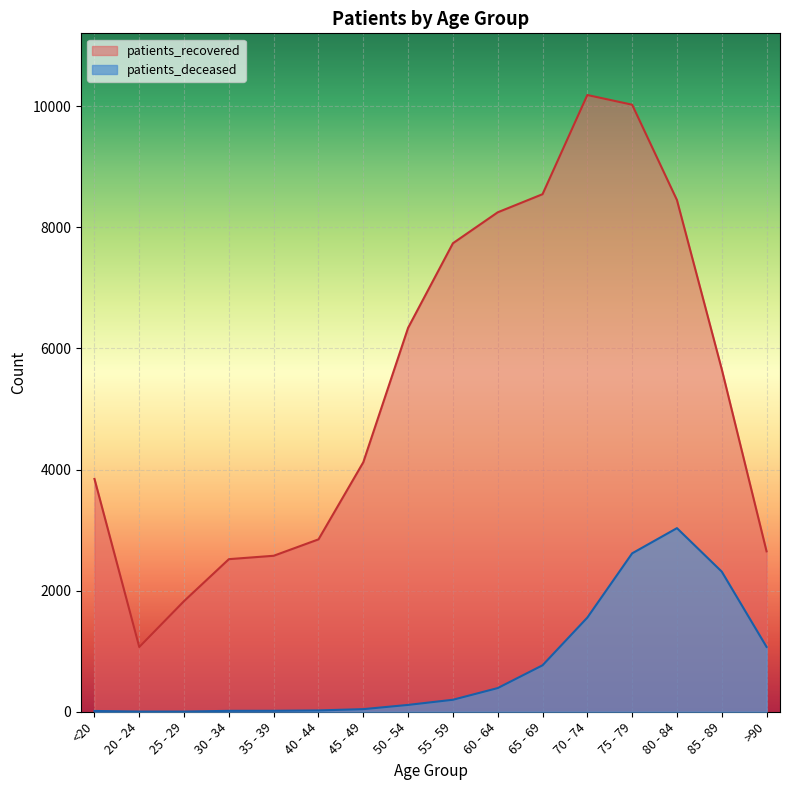

What is the average value of the patients_recovered series?

5415